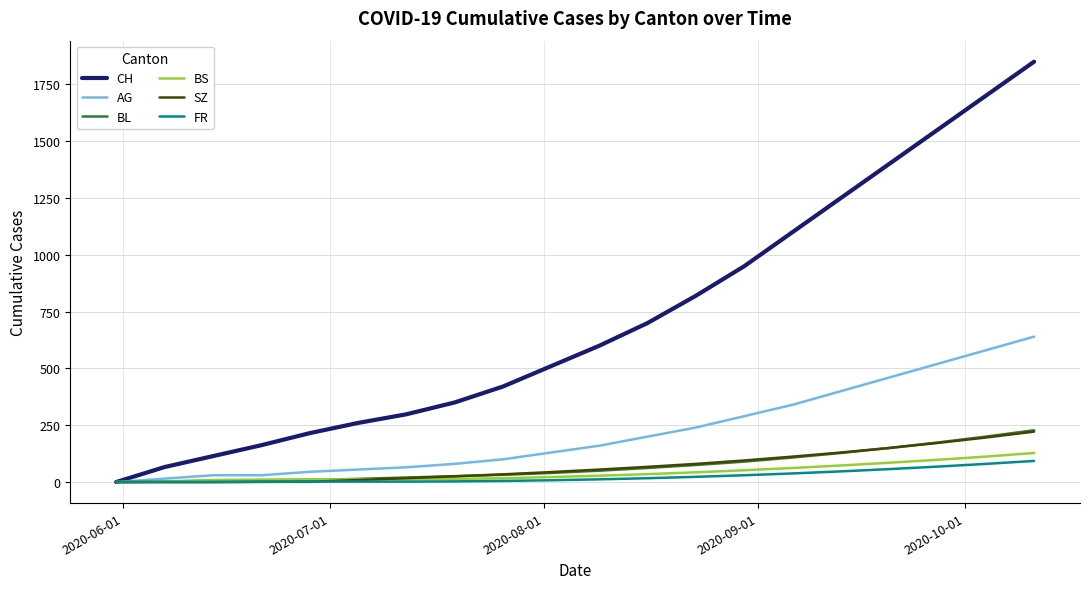

What is the highest value of the BL series?

228